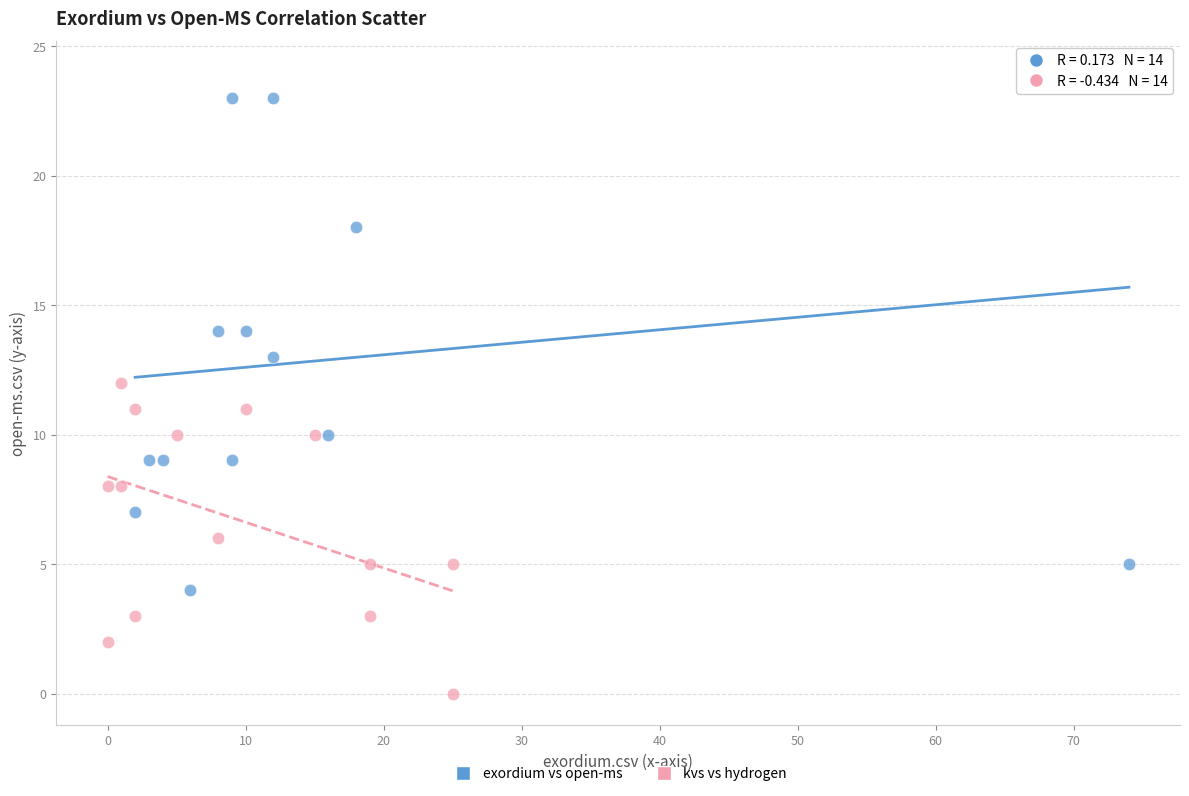

Which series reaches the minimum Y coordinate?

kvs vs hydrogen